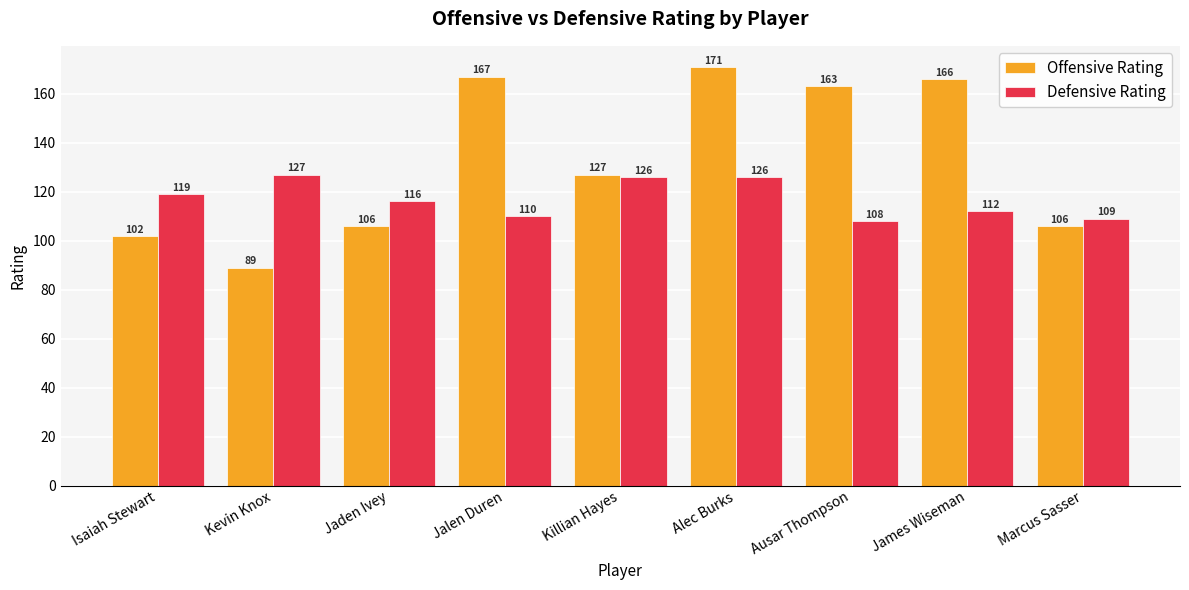

Which series has the largest total across all categories?

Offensive Rating